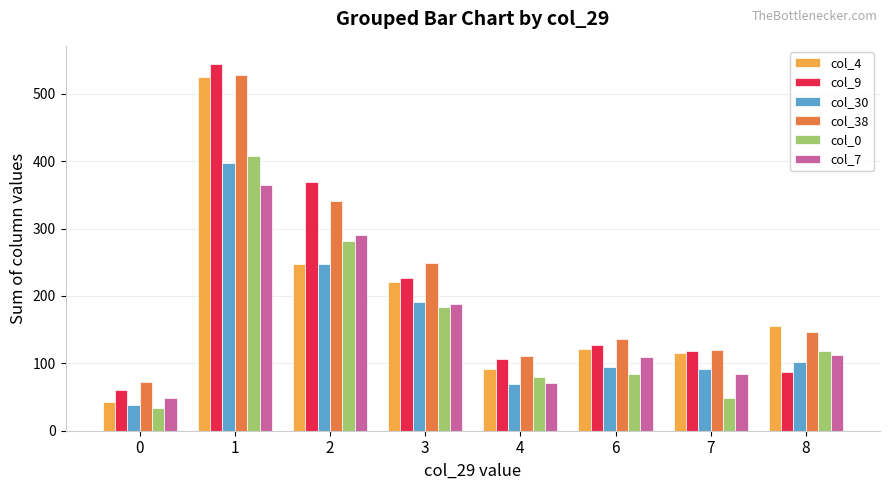

What is the difference between the highest and lowest values at 1?

179